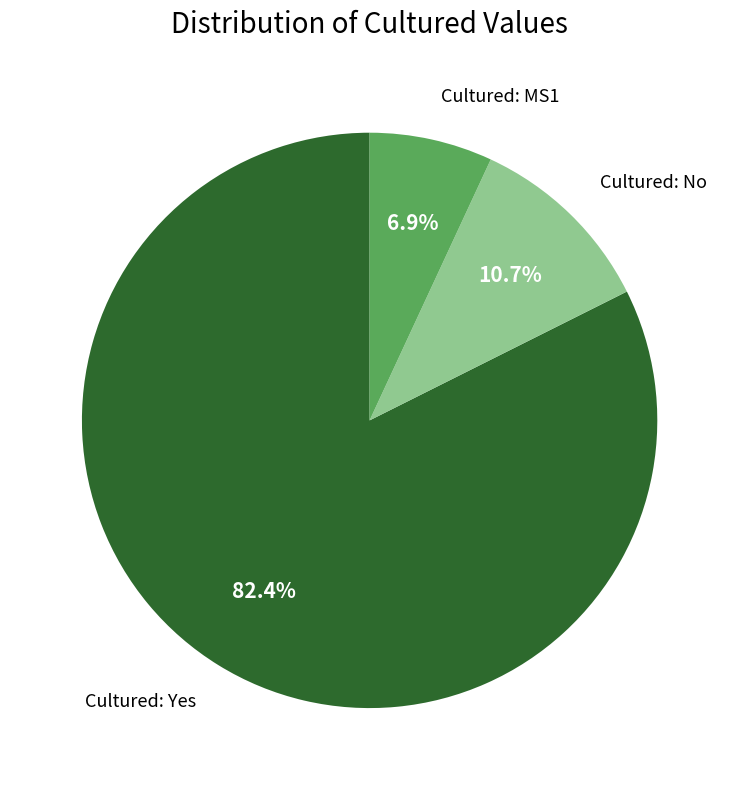

Is there a majority slice in this chart?

Yes